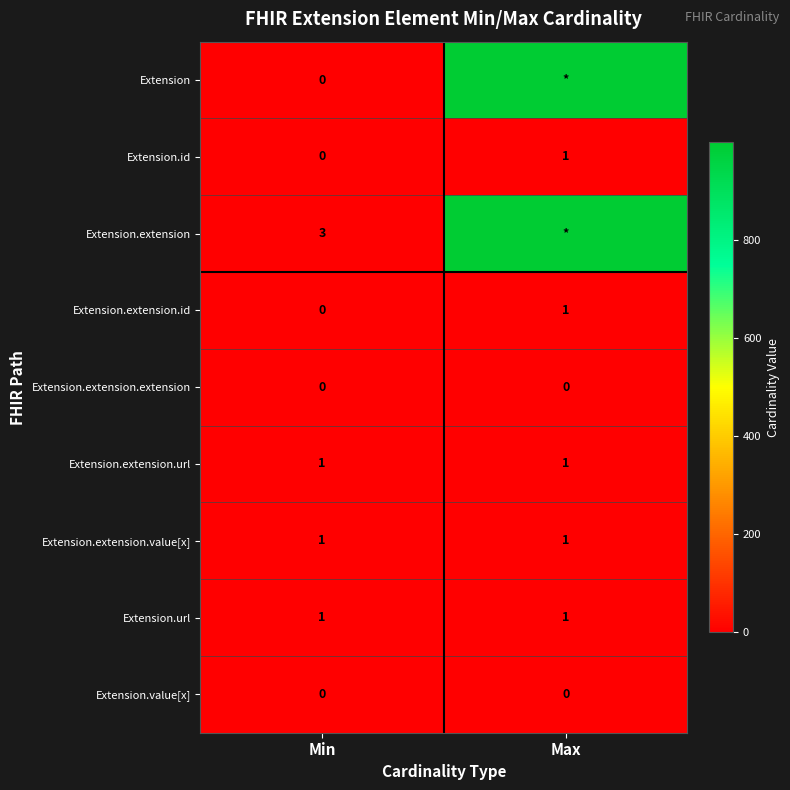

Is it true that Extension.url equals 1 at Min?

True